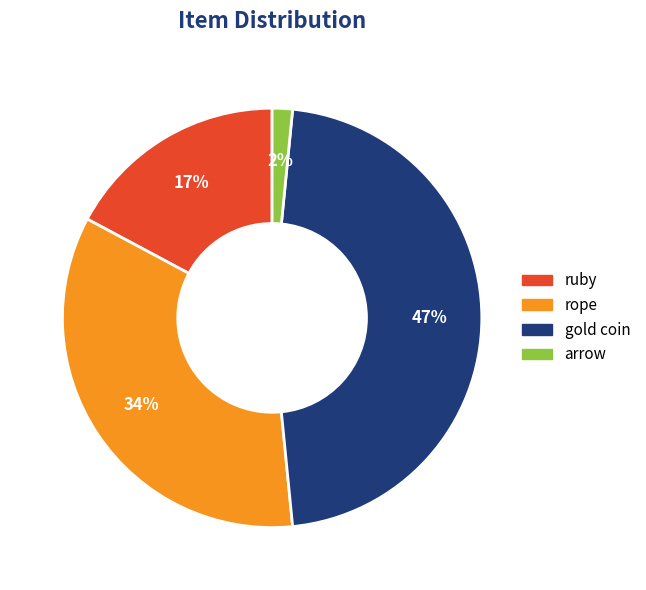

Which category has the smallest portion of the pie?

arrow